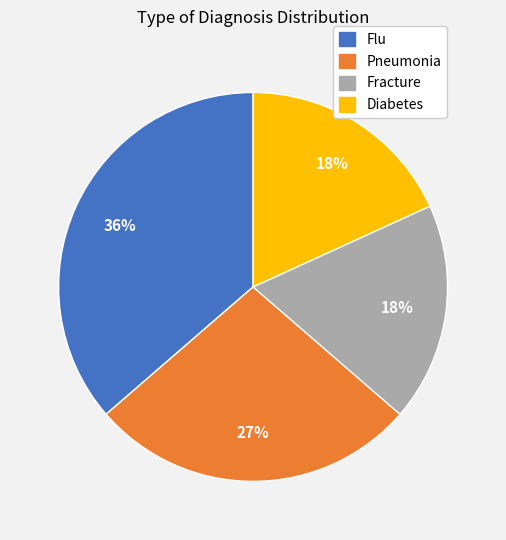

Which slice is the largest?

Flu